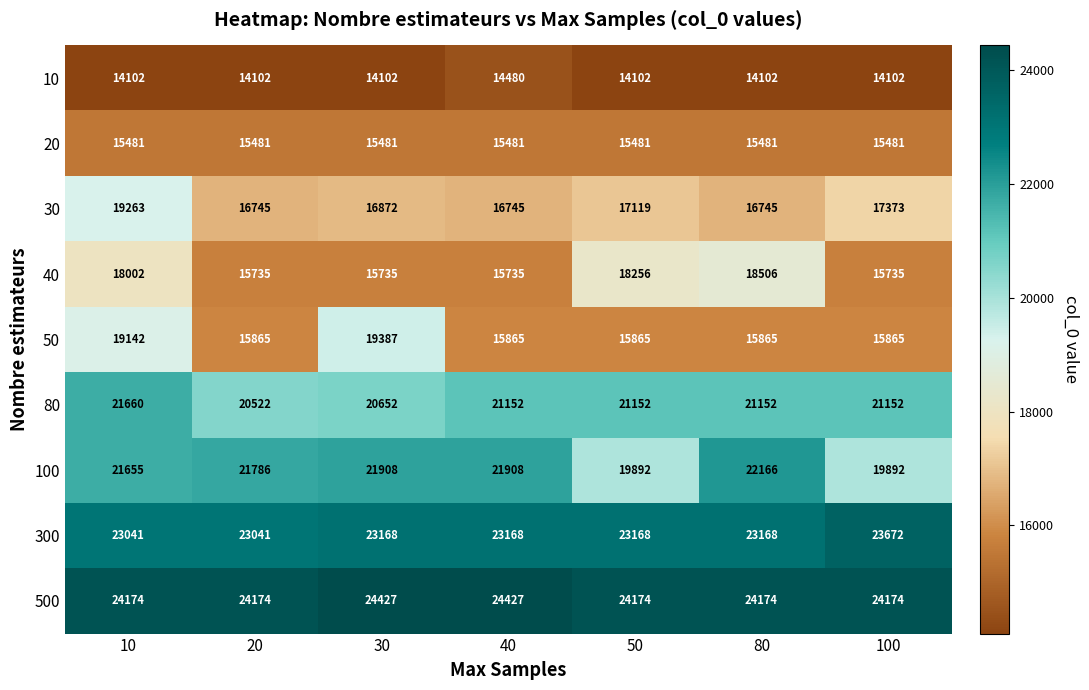

Read the 500 value at 10, to the nearest 50.

24150